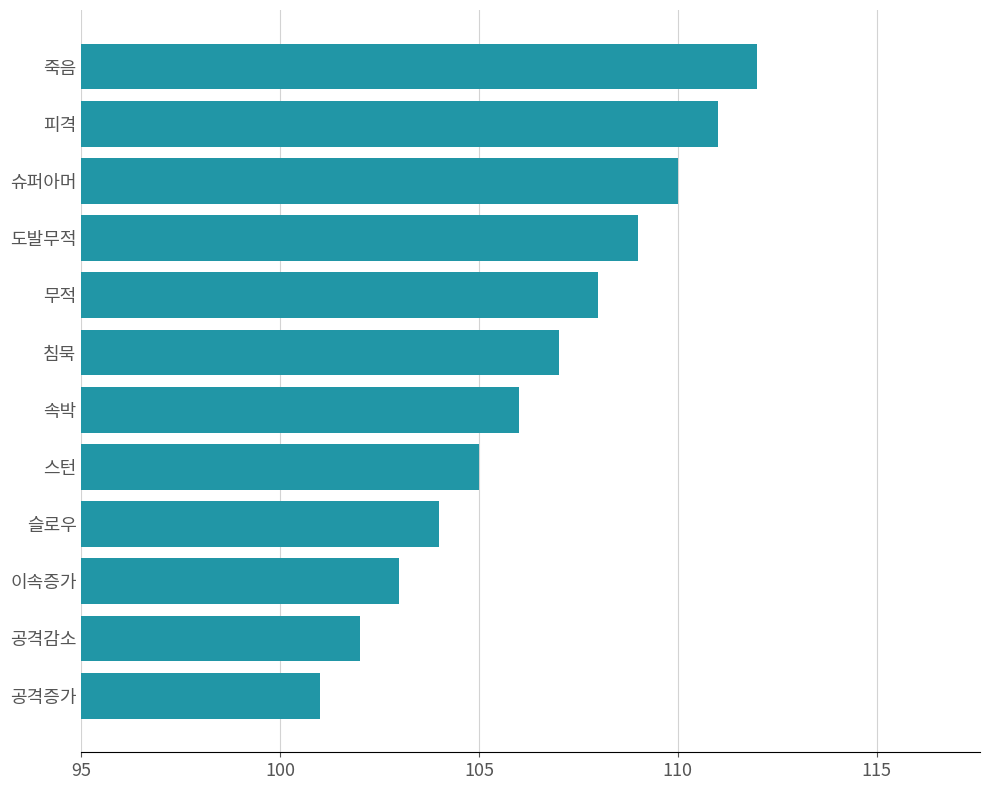

What is the sum of the values at 공격증가 and 무적?

209